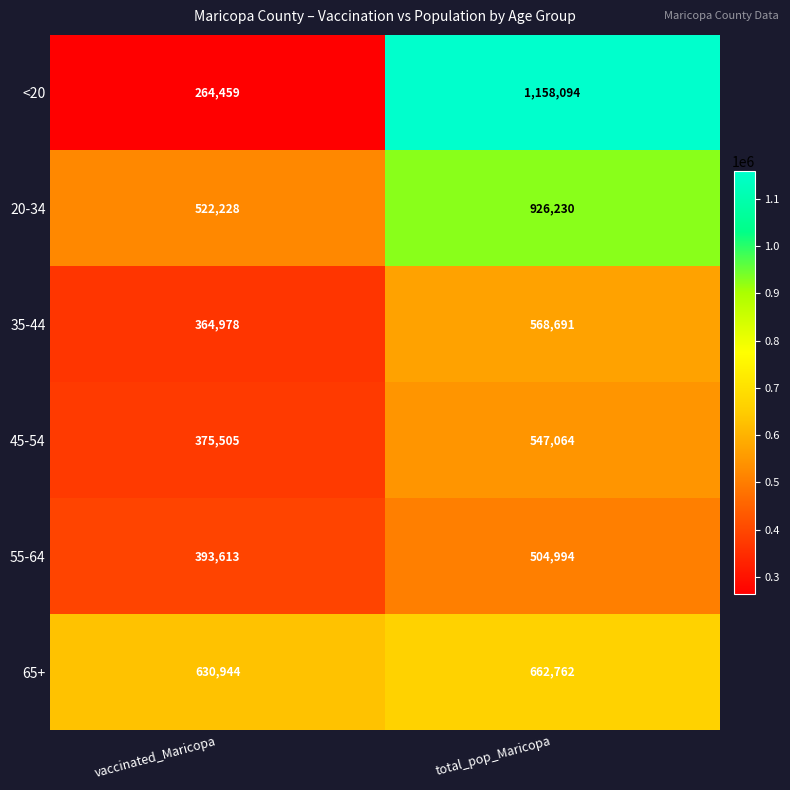

Reading left to right, what are all the values shown in this chart?

<20: vaccinated_Maricopa=264459	total_pop_Maricopa=1158094
20-34: vaccinated_Maricopa=522228	total_pop_Maricopa=926230
35-44: vaccinated_Maricopa=364978	total_pop_Maricopa=568691
45-54: vaccinated_Maricopa=375505	total_pop_Maricopa=547064
55-64: vaccinated_Maricopa=393613	total_pop_Maricopa=504994
65+: vaccinated_Maricopa=630944	total_pop_Maricopa=662762